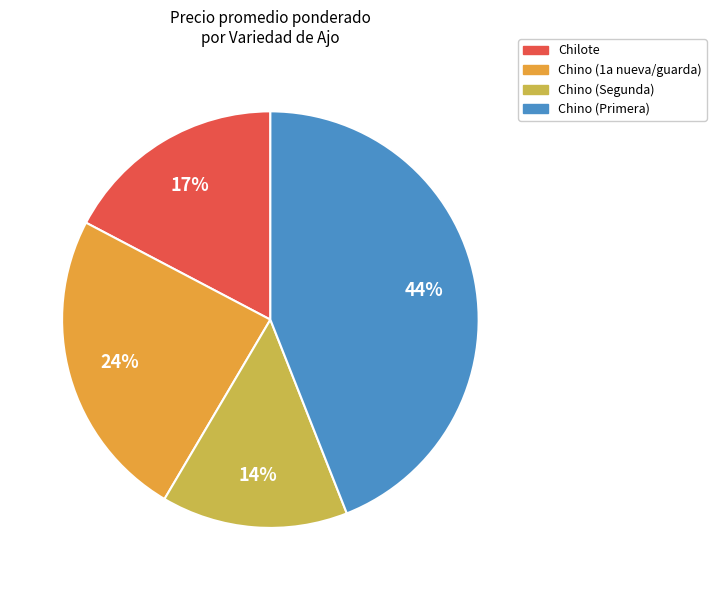

Combined, do Chino (Segunda) and Chino (1a nueva/guarda) account for over 50%?

No